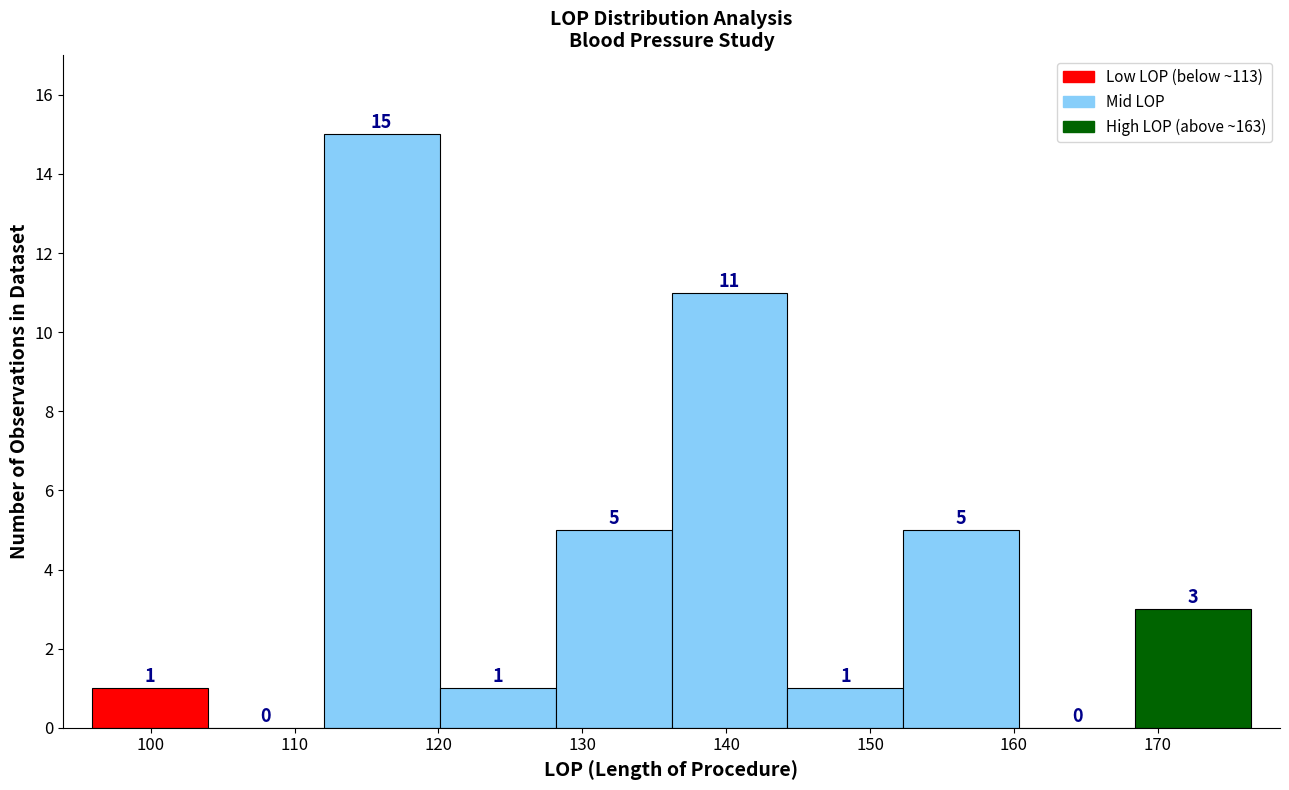

What is the height of the bar covering 136 to 144 on the x-axis? The bar edges are not printed on the chart, so give them approximately, as read against the axis.

11